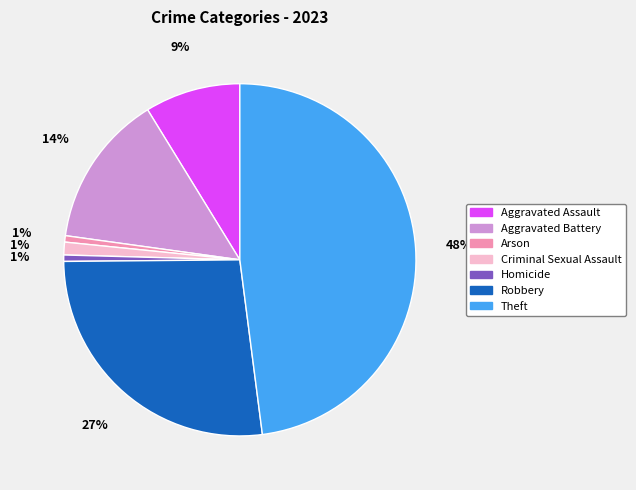

True or false: Homicide accounts for 11% of the total.

False